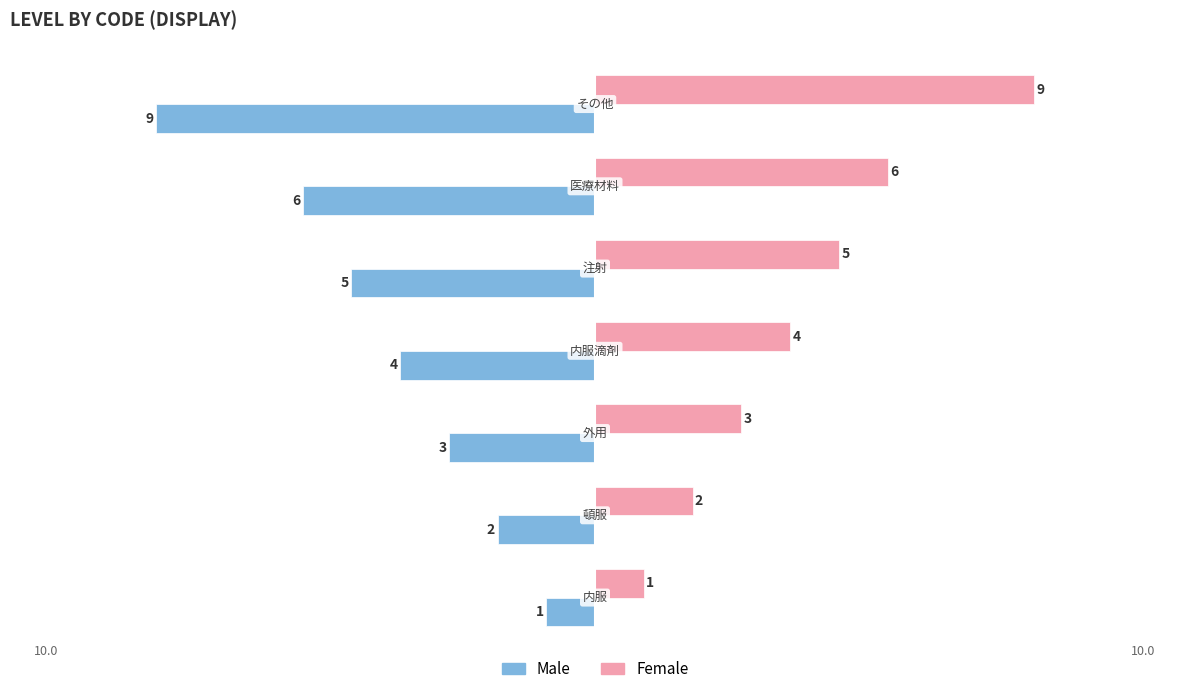

List the series in order of their peak value, highest first.

Female, Male